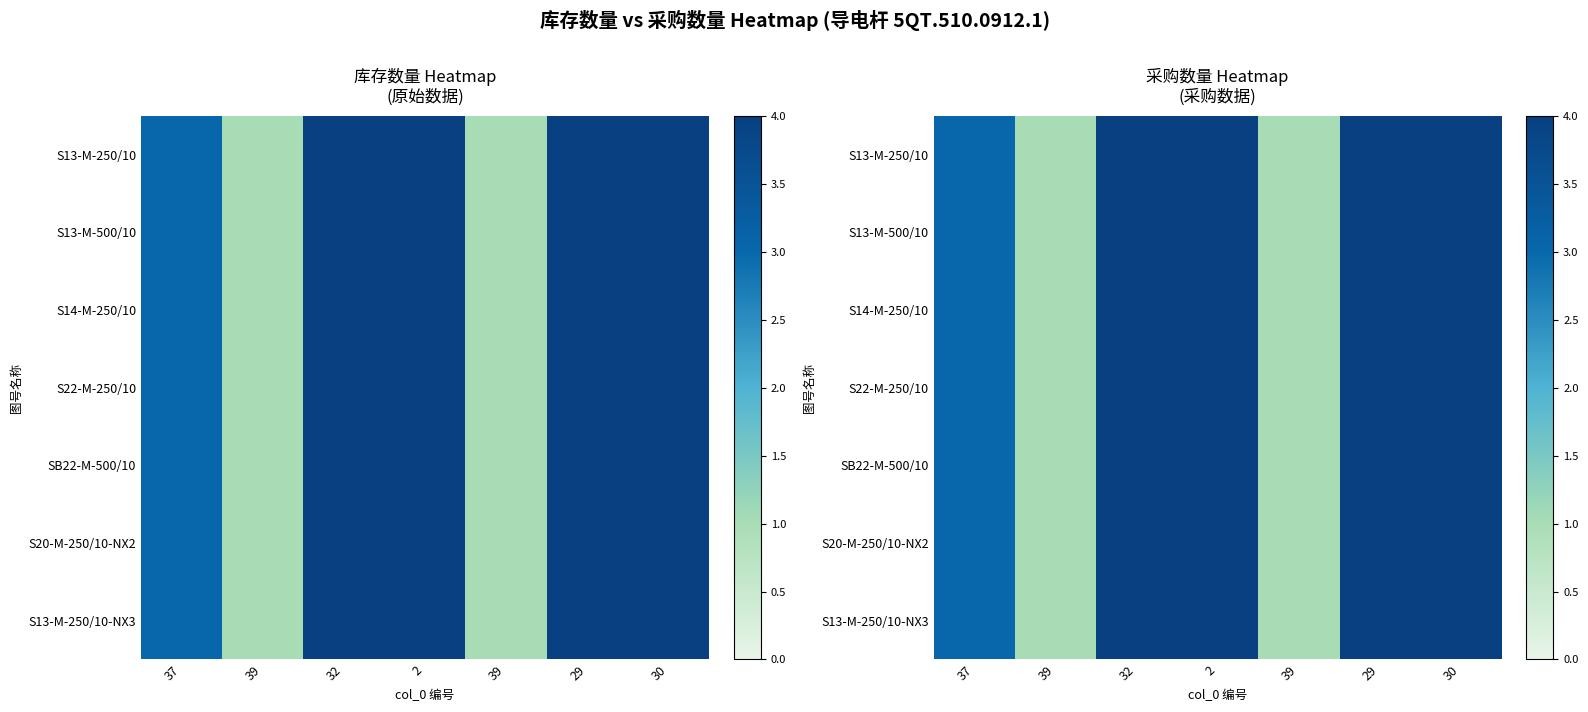

True or false: S20-M-250/10-NX2 has a value of 1 at 39.

True